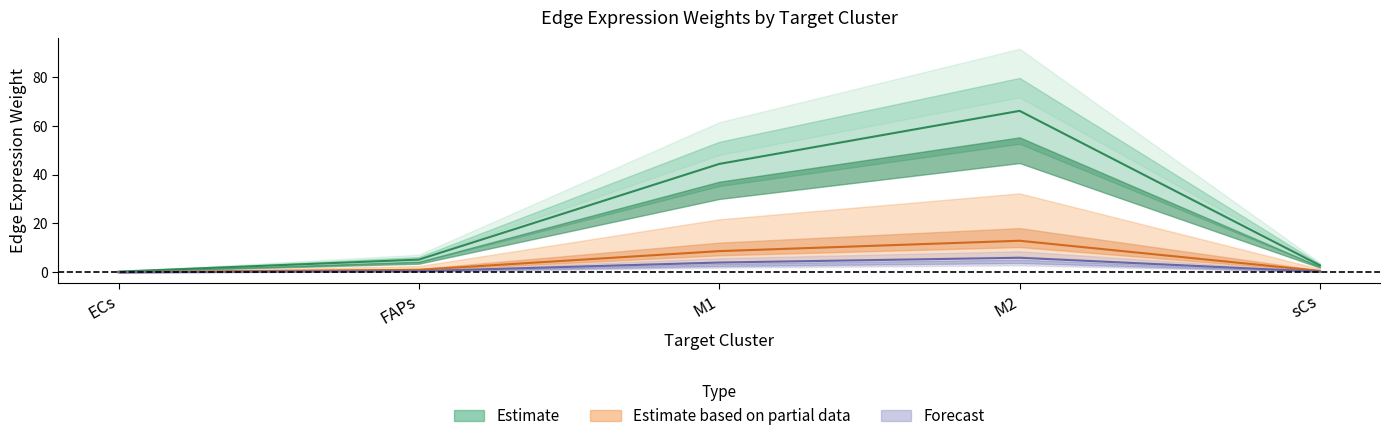

Reading left to right, extract all data points from this chart.

Edge average expression weight (M1): ECs=0.3	FAPs=5.2	M1=44.4	M2=66.1	sCs=2.8
Edge total expression weight (M1): ECs=0.1	FAPs=1.0	M1=8.7	M2=12.9	sCs=0.6
Edge average expression weight (M2): ECs=0.0	FAPs=0.5	M1=4.0	M2=5.9	sCs=0.3